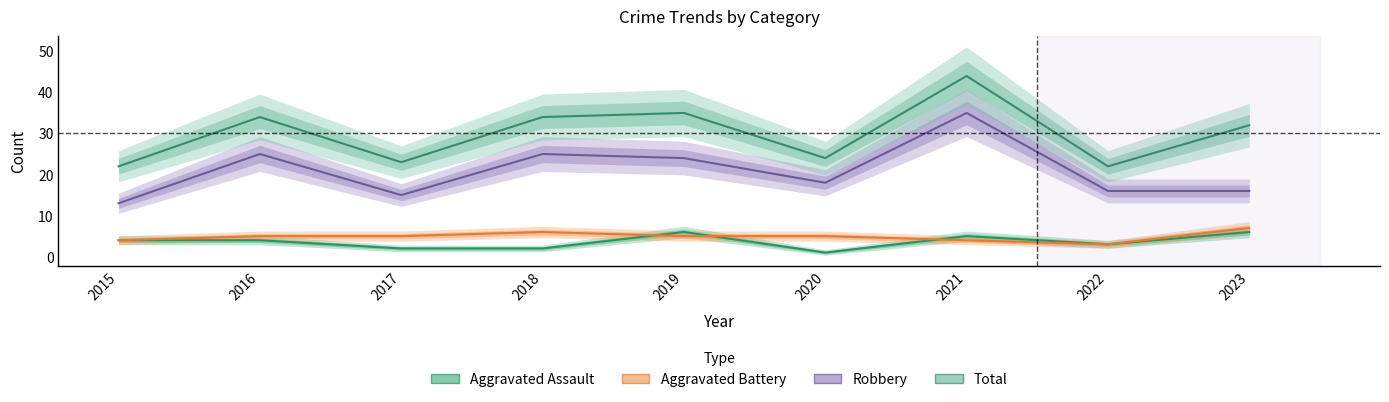

Count the number of data series in this chart.

4